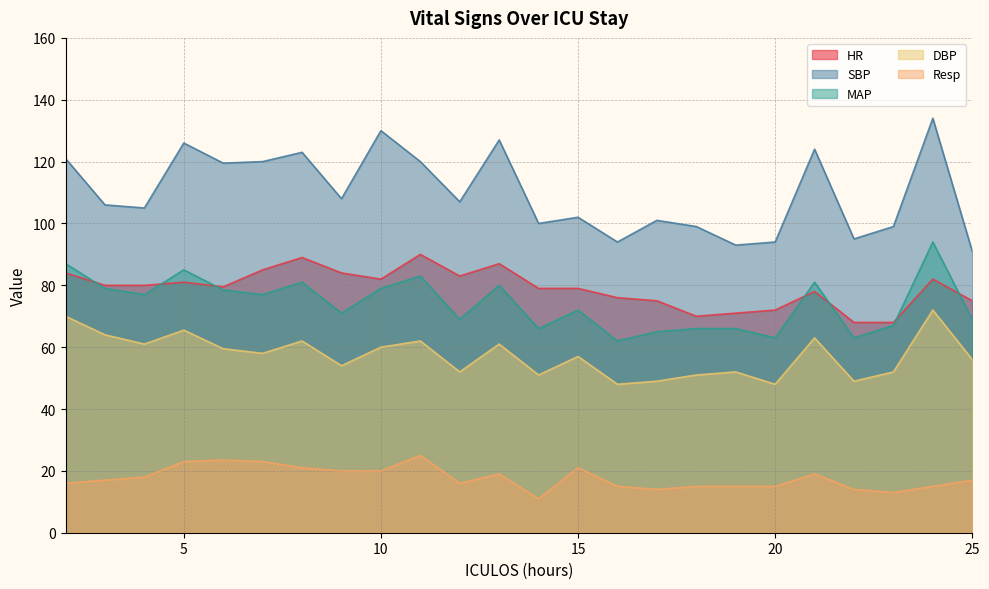

Between 15 and 7, which is larger?

7